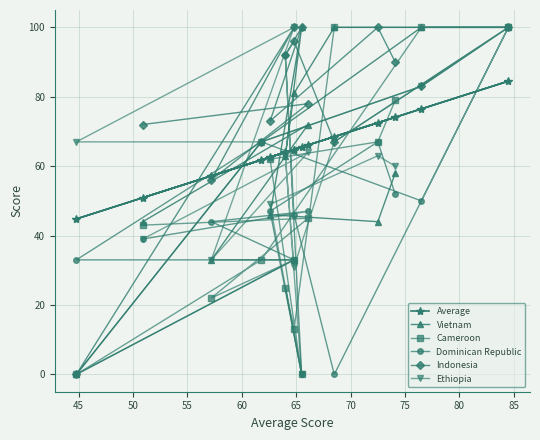

The Dominican Republic series shows 79.3 at 85. True or false?

False